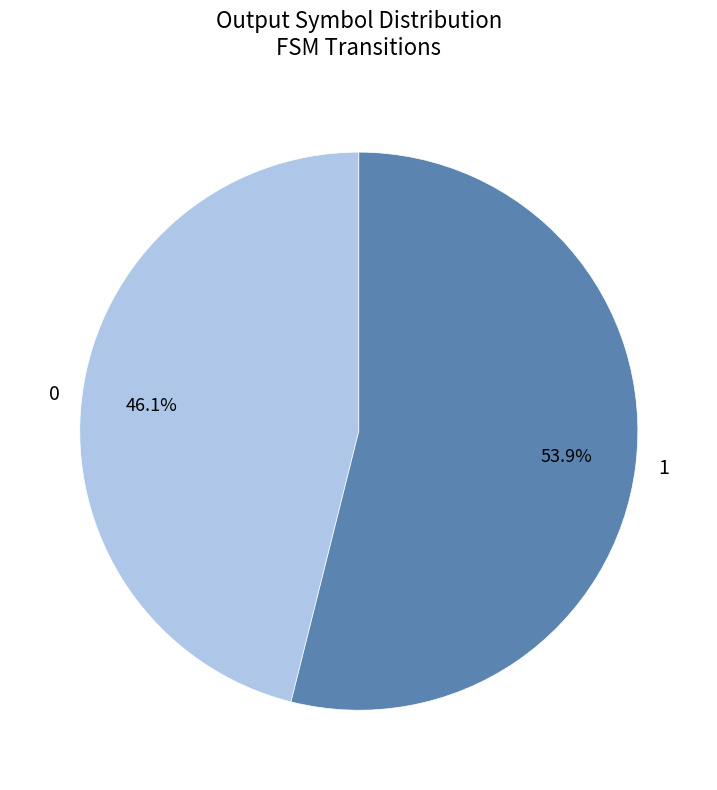

Does 1 represent more than half of the total?

Yes